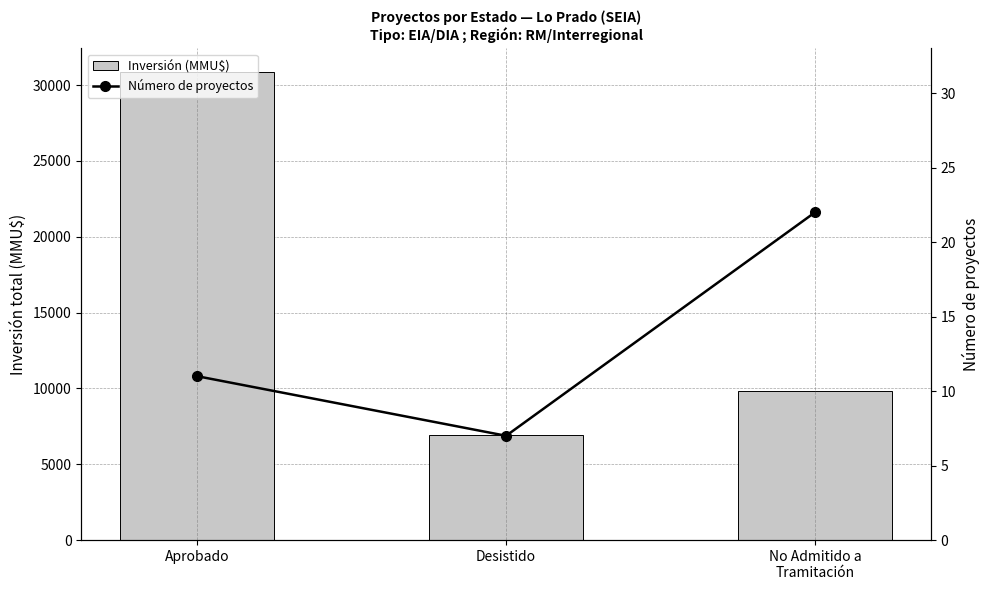

True or false: Número de proyectos has a value of 4 at Aprobado.

False